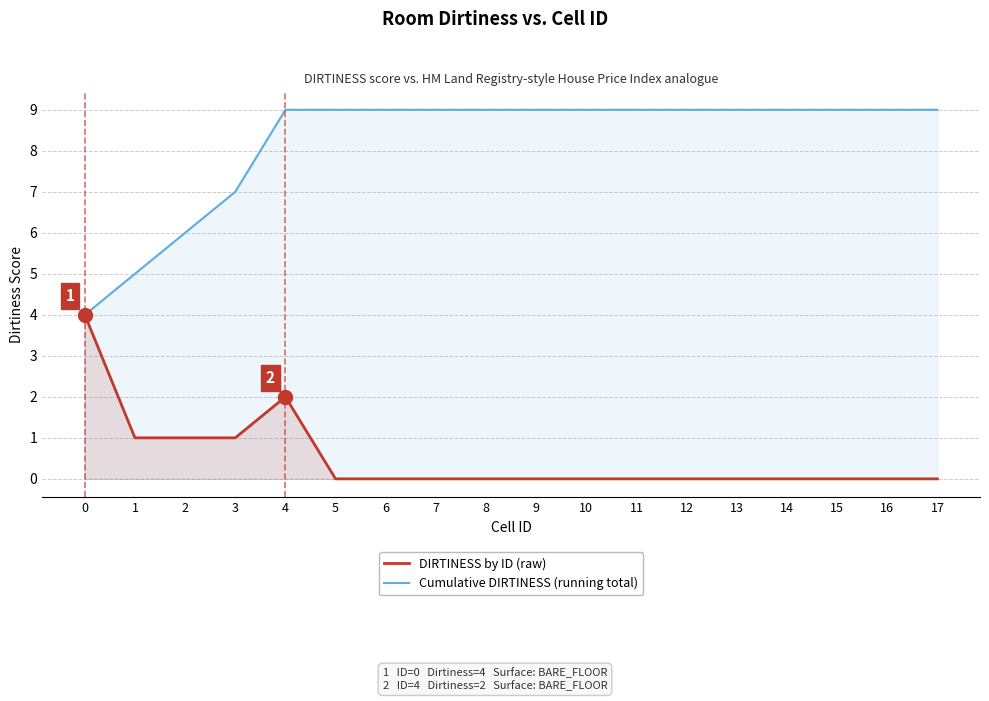

Where is Cumulative DIRTINESS (running total) nearest to the value 6?

2